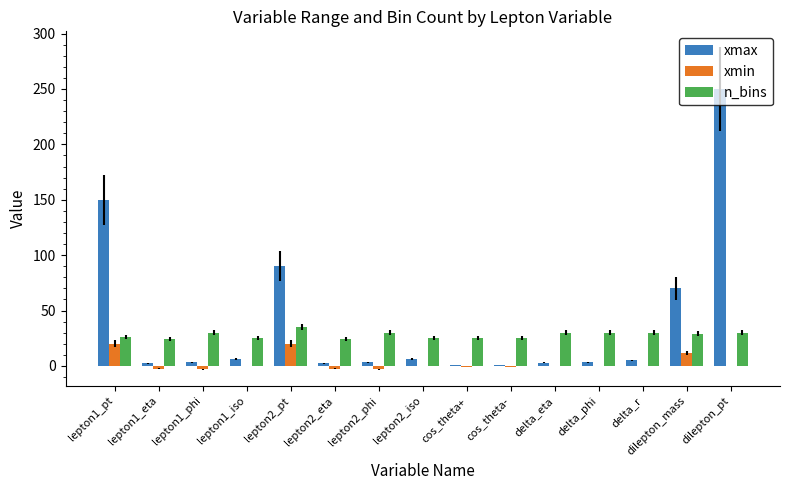

Is the value of xmax at cos_theta+ greater than the value of n_bins at delta_phi?

No